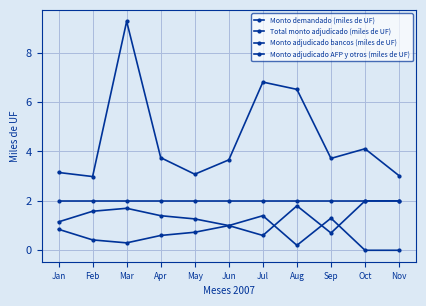

How many categories are shown in the chart?

11